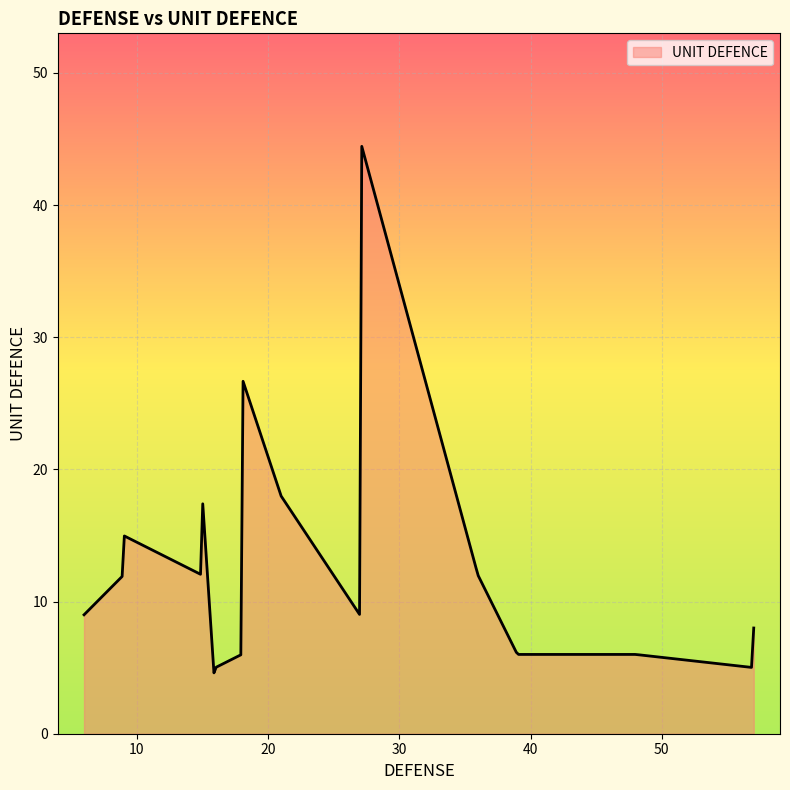

What is the difference between the maximum and minimum values?

39.8